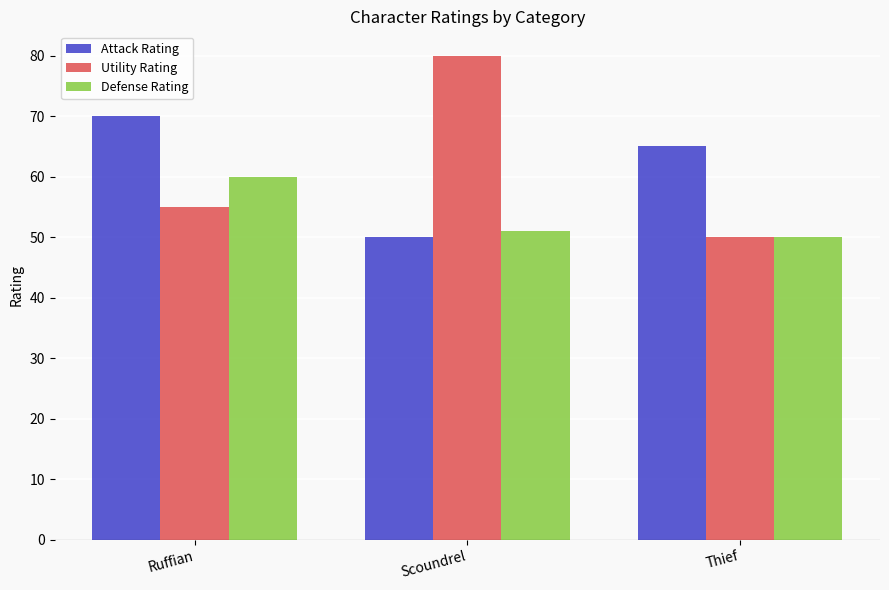

Reading right to left, transcribe all the data shown in this chart.

Attack Rating: Thief=65	Scoundrel=50	Ruffian=70
Utility Rating: Thief=50	Scoundrel=80	Ruffian=55
Defense Rating: Thief=50	Scoundrel=51	Ruffian=60